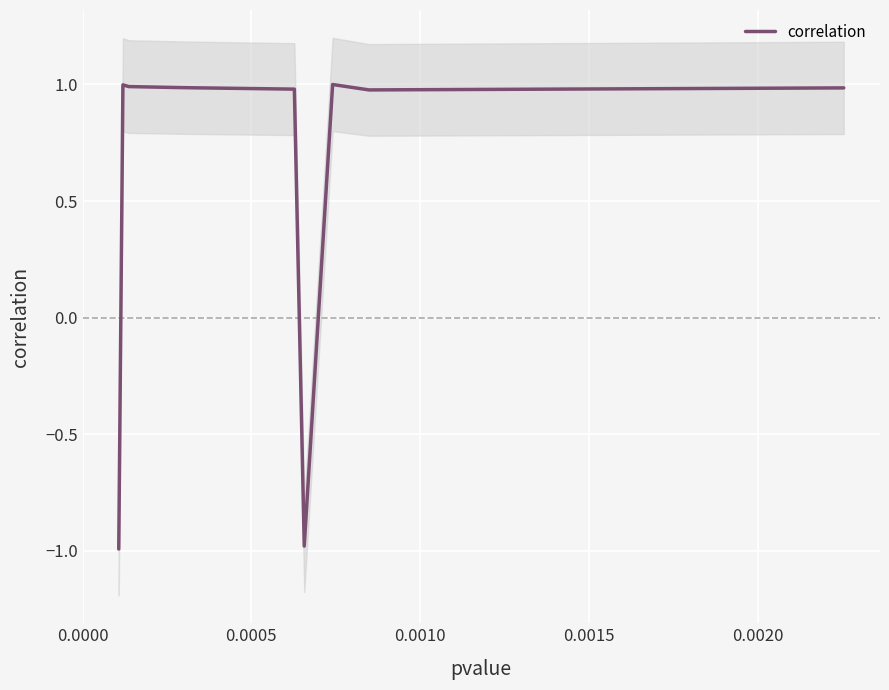

How many values are below zero?

2